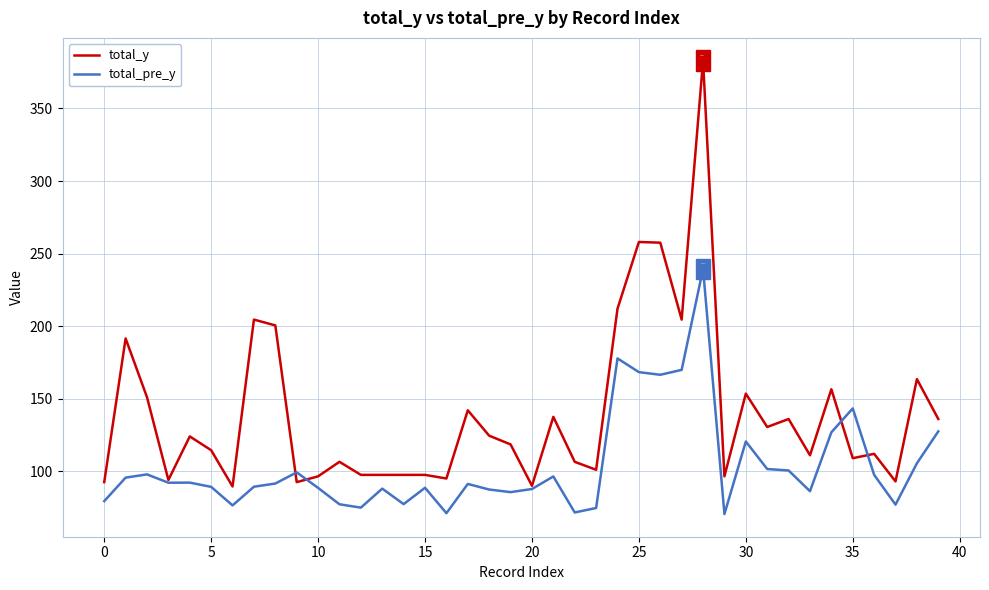

Which series has the largest total across all categories?

total_y